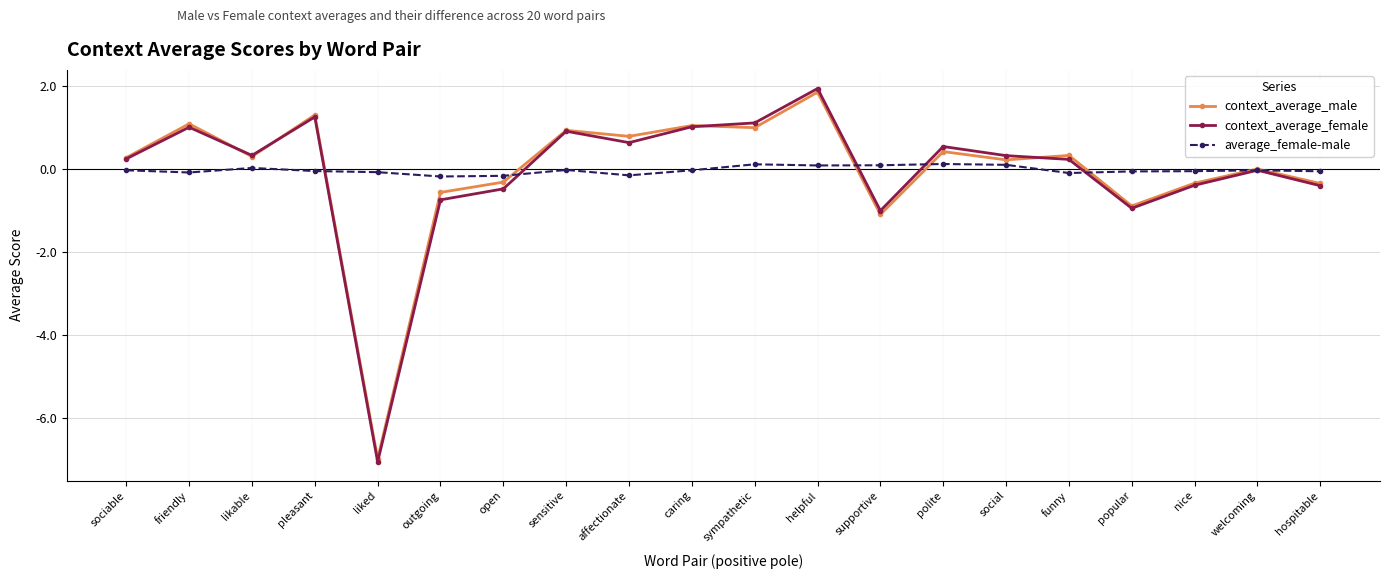

Between funny and welcoming, which series saw the biggest shift?

context_average_male